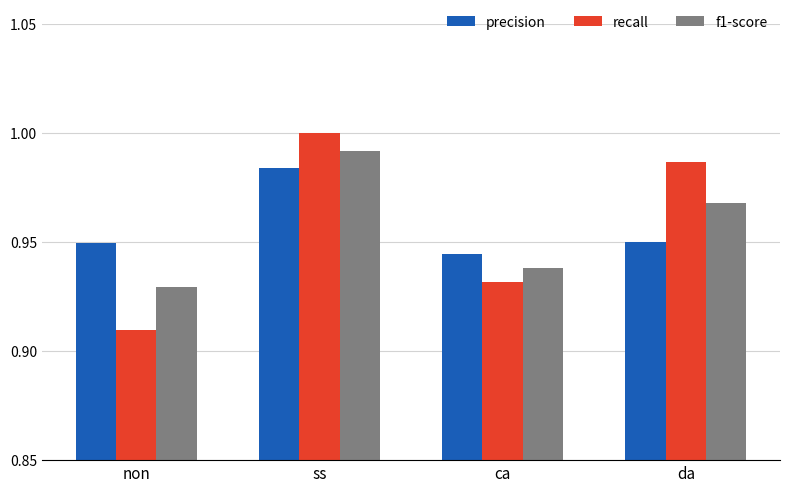

What are all the series names shown in the legend?

precision, recall, f1-score